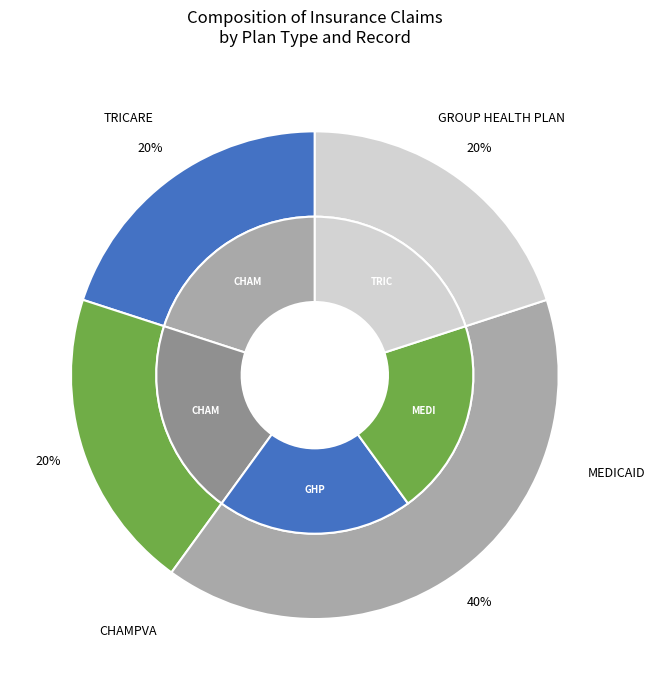

True or false: TRICARE accounts for 20% of the total.

True